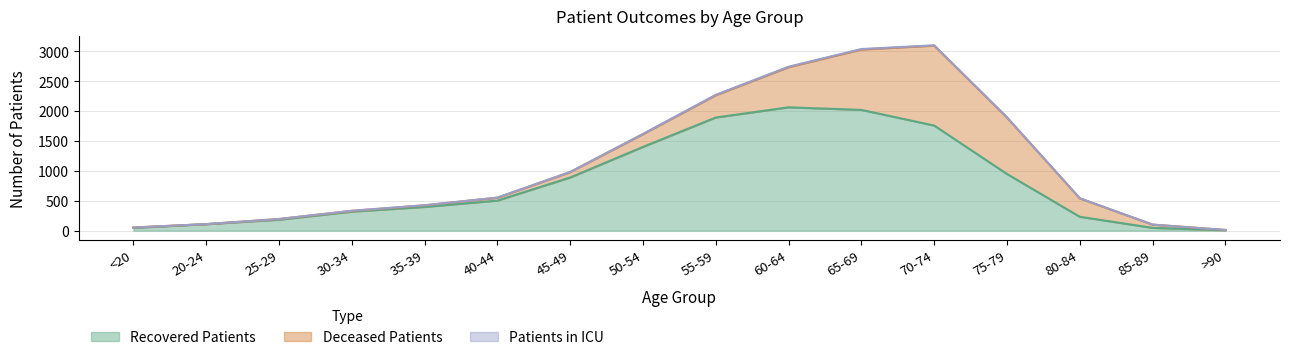

Is it true that recovered_patients equals 109 at 20-24?

True